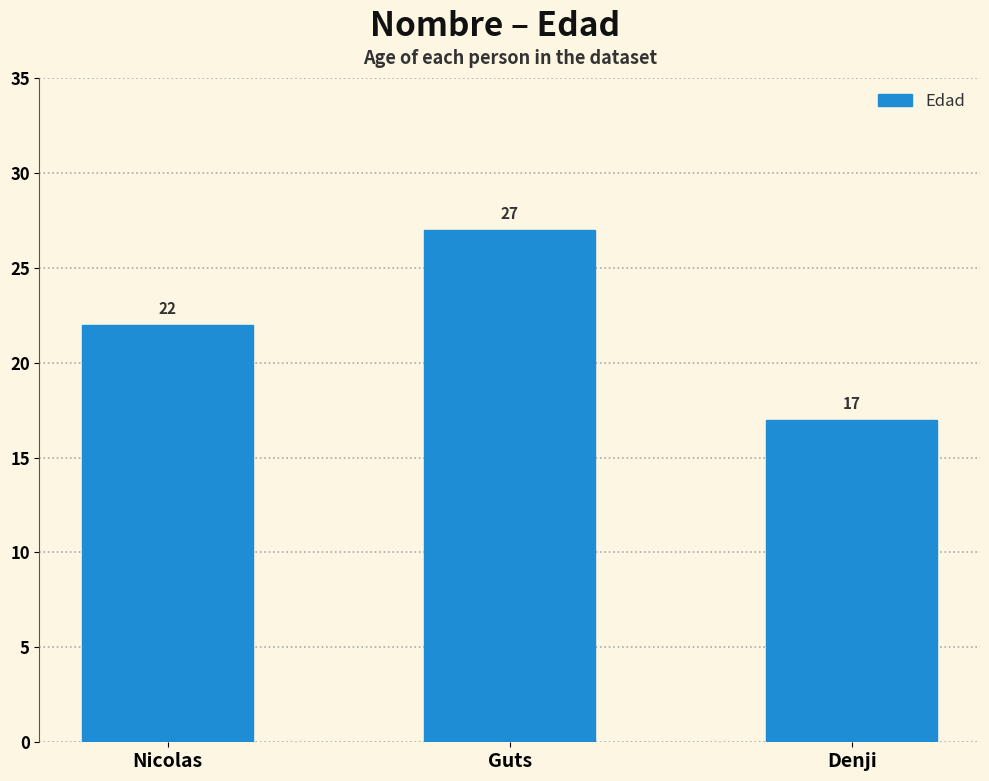

What is the label of the 2nd bar from the left?

Guts